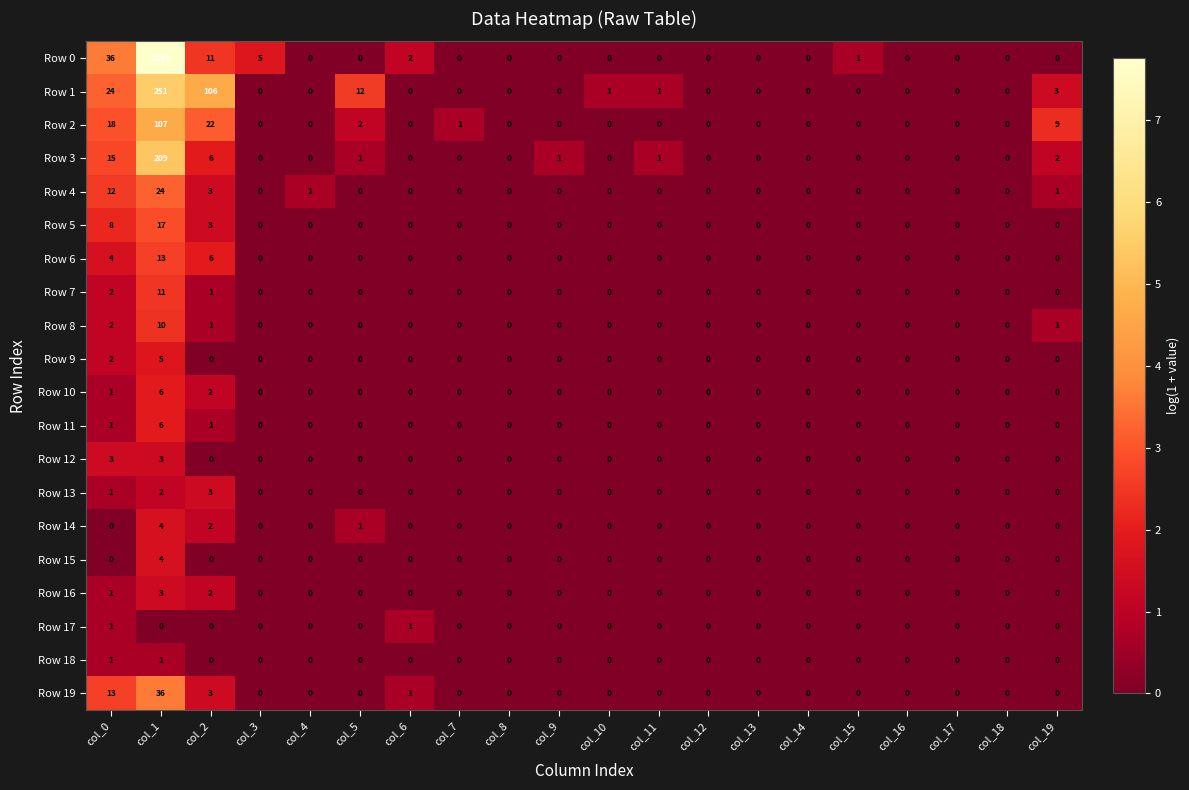

True or false: Row 1 has a value of 0 at col_8.

True